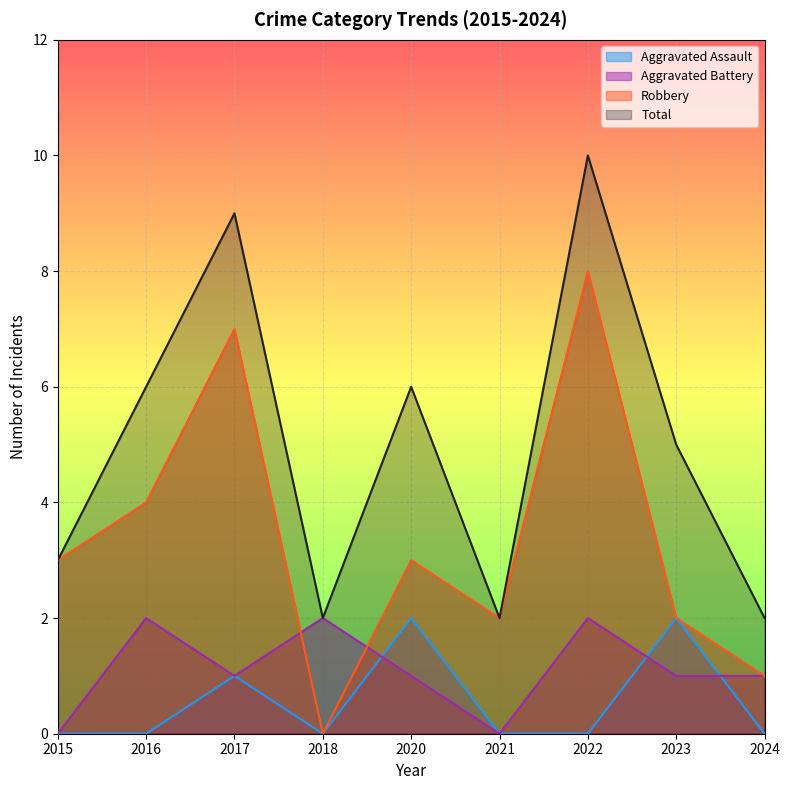

At which category does the chart reach its minimum across all series?

2015